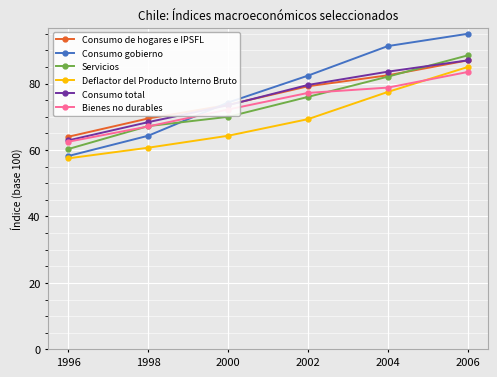

What is the value of the Consumo de hogares e IPSFL point at the 1st from the left?

64.0